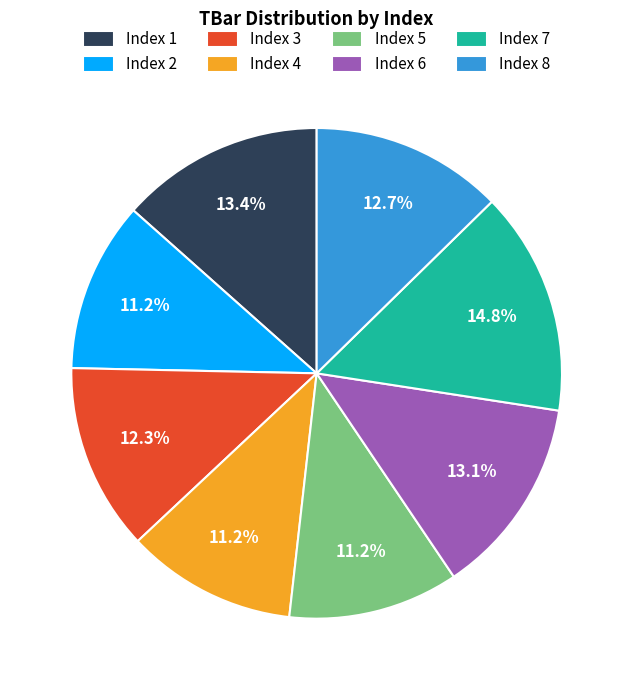

How many slices are in this pie chart?

8